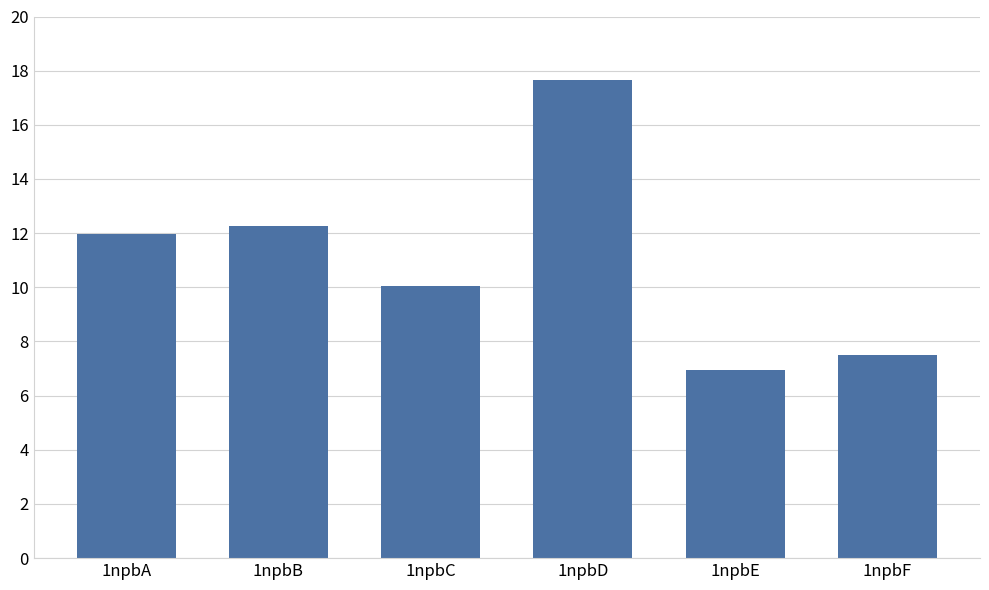

Are the bars grouped side by side (vs. stacked)?

No